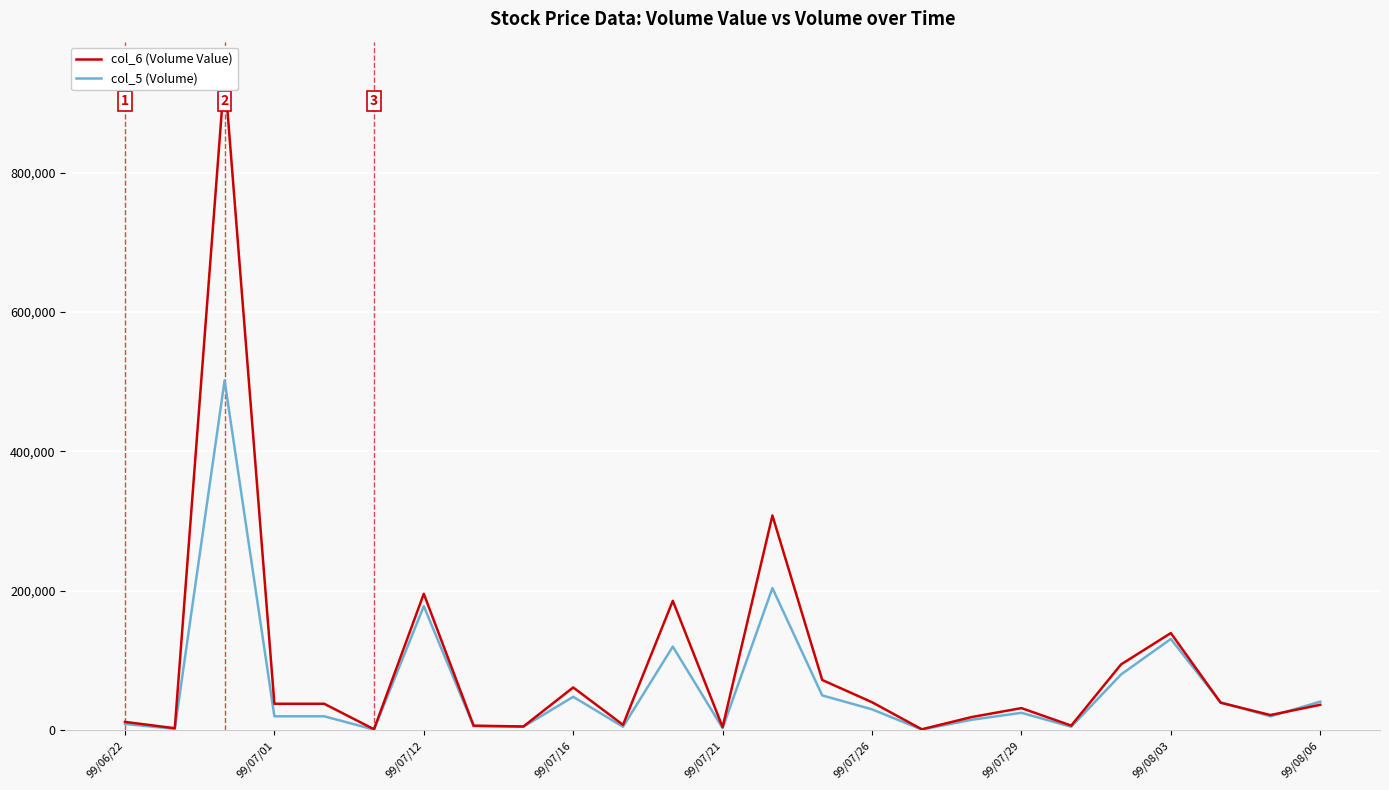

What is the difference between the maximum and minimum values in the col_6 (Volume Value) series?

939770